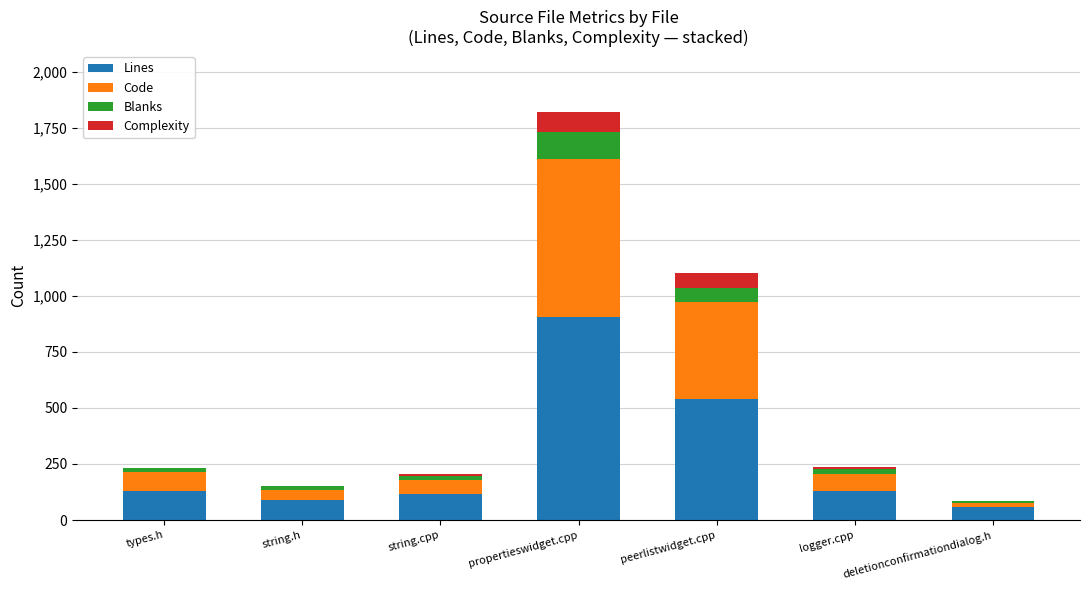

What is the sum of all Lines values?

1971